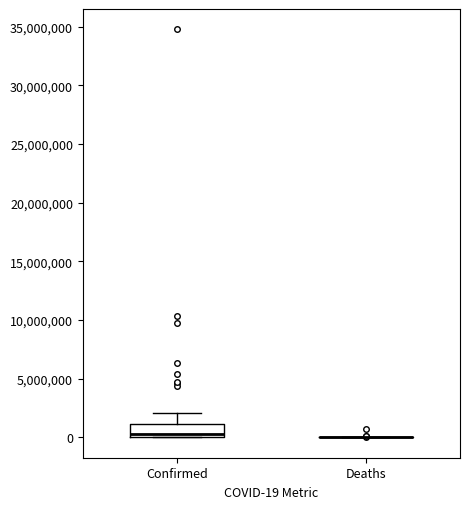

Reading left to right, read every box against the y-axis: the position of its median line, the range the box covers, and the ends of its whiskers. The values are not printed on the chart, so give them approximately, as read against the axis.

Confirmed: median 500000, box 0 to 1000000, whiskers 0 to 2000000
Deaths: box collapsed to a line at 0, whiskers 0 to 0